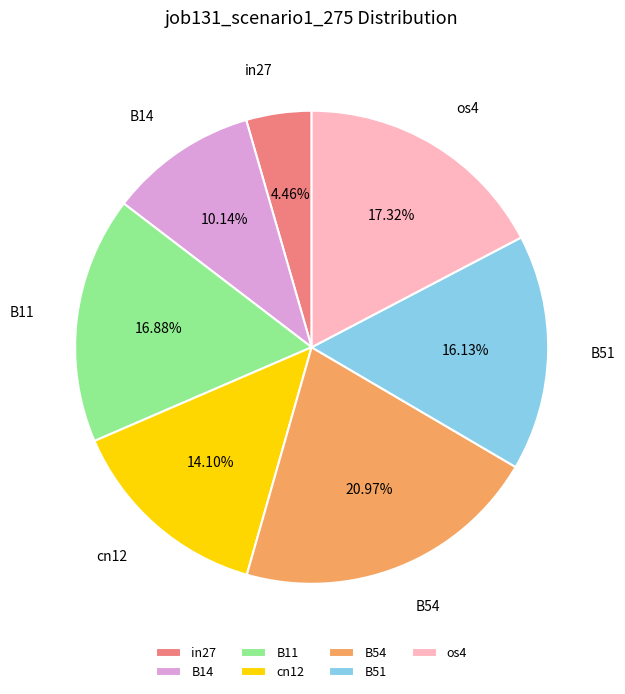

Which slice is the smallest?

in27